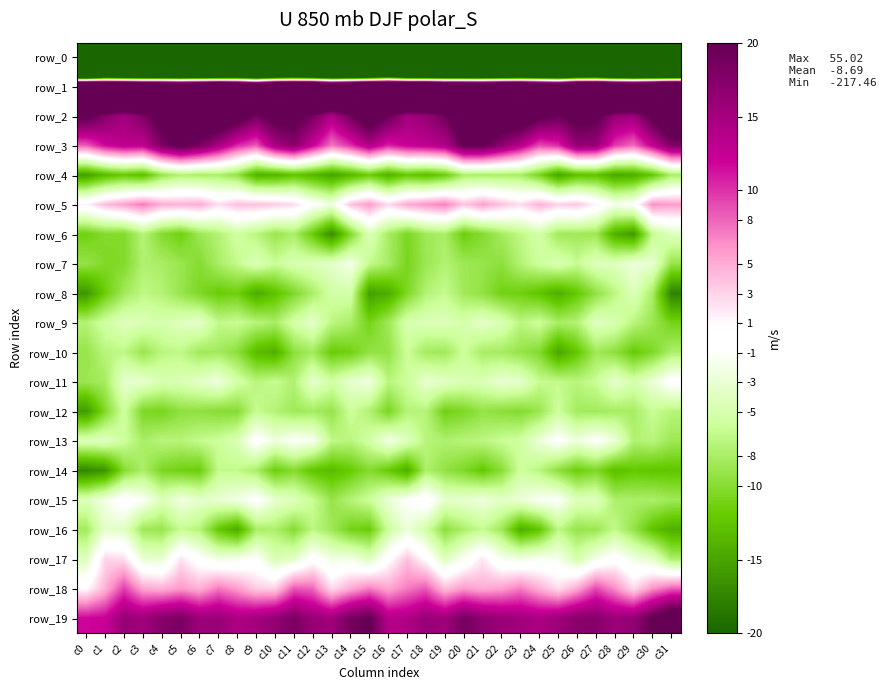

Reading left to right, list all the values displayed in this chart.

row_0: -217.5	-186.1	-187.7	-188.5	-189.1	-187.3	-184.3	-184.8	-177.3	-180.3	-180.2	-179.4	-182.0	-186.4	-186.2	-183.8	-181.6	-186.0	-188.2	-188.6	-189.5	-185.2	-185.0	-182.0	-176.8	-181.7	-179.4	-179.8	-184.1	-186.3	-186.2	-201.0
row_1: 55.0	51.2	50.0	48.5	48.2	46.3	47.1	49.1	46.4	42.0	47.9	49.6	48.8	44.6	47.3	49.6	52.7	49.4	50.2	47.9	47.8	46.2	48.2	48.5	44.7	43.3	48.9	49.9	46.8	45.8	47.8	54.5
row_2: 21.1	17.5	15.0	18.1	22.3	26.2	24.7	25.5	22.7	18.7	21.9	21.7	18.7	14.1	19.2	23.7	19.6	15.1	16.1	19.2	24.6	25.9	24.4	25.0	21.2	19.6	21.9	20.9	16.3	15.6	21.3	27.3
row_3: 8.4	11.8	13.3	12.8	18.1	21.0	18.6	14.9	10.5	8.5	14.9	17.2	12.4	7.4	10.2	14.2	10.7	12.4	13.1	14.0	20.3	20.3	17.0	13.5	9.1	10.4	16.5	16.0	9.7	7.8	12.7	17.8
row_4: -15.4	-13.2	-12.1	-13.0	-9.0	-7.5	-7.9	-7.8	-9.3	-14.1	-13.8	-12.4	-13.7	-15.2	-13.6	-11.6	-14.2	-12.1	-13.1	-11.7	-7.8	-7.9	-7.9	-8.0	-10.8	-15.1	-12.8	-12.6	-14.9	-14.4	-12.1	-8.0
row_5: 1.4	4.2	5.5	7.2	4.9	4.6	5.0	2.5	3.9	3.9	3.4	2.6	-0.6	-2.3	3.8	5.8	2.5	5.1	6.0	7.0	3.7	5.6	3.8	2.5	4.7	3.1	3.7	1.3	-1.7	-0.7	6.3	5.7
row_6: -11.4	-10.2	-10.3	-7.3	-10.1	-11.4	-8.7	-7.5	-5.4	-7.0	-8.9	-7.9	-11.9	-16.8	-10.4	-4.3	-8.0	-10.7	-8.5	-7.9	-11.6	-10.1	-8.3	-6.7	-5.2	-8.4	-8.6	-8.6	-14.2	-15.8	-6.3	-4.0
row_7: -9.2	-10.5	-10.3	-7.6	-8.0	-8.9	-10.1	-8.0	-6.5	-4.4	-6.0	-4.6	-4.3	-3.6	-1.9	-6.4	-8.0	-10.9	-8.8	-7.5	-8.7	-9.1	-9.6	-7.4	-5.7	-4.5	-6.2	-4.1	-4.1	-2.6	-3.2	-9.0
row_8: -16.1	-11.7	-8.4	-6.7	-7.4	-9.0	-10.6	-11.8	-11.4	-14.6	-12.7	-10.4	-7.9	-5.3	-5.0	-15.4	-14.4	-10.5	-7.4	-6.4	-8.4	-9.4	-11.2	-11.4	-12.6	-14.2	-12.1	-9.4	-6.9	-4.2	-8.0	-17.7
row_9: -7.4	-5.4	-4.0	-4.4	-4.9	-4.0	-3.4	-6.6	-6.2	-7.1	-8.0	-5.2	-3.4	-6.9	-8.0	-11.1	-8.6	-4.7	-4.3	-4.2	-5.0	-3.5	-4.4	-7.0	-5.8	-8.0	-7.4	-3.9	-4.7	-7.1	-8.7	-11.1
row_10: -9.1	-7.1	-6.7	-9.0	-7.0	-6.6	-8.5	-8.3	-9.6	-13.2	-14.1	-9.6	-8.3	-11.8	-11.3	-9.3	-9.3	-5.9	-8.3	-8.4	-5.9	-8.0	-8.2	-9.1	-10.2	-14.9	-12.3	-8.5	-9.6	-11.9	-10.5	-7.8
row_11: -8.8	-8.2	-3.3	-3.2	-4.7	-4.5	-3.6	-2.4	-5.2	-7.0	-6.3	-7.5	-3.3	-5.3	-3.3	-2.2	-7.0	-5.9	-3.1	-3.7	-4.6	-4.4	-2.9	-3.4	-6.3	-6.5	-7.1	-6.1	-3.2	-5.0	-2.8	-0.1
row_12: -15.8	-10.3	-5.6	-10.5	-10.9	-9.5	-9.5	-10.0	-10.0	-6.3	-7.3	-8.5	-8.2	-9.1	-5.9	-7.5	-10.8	-7.2	-7.2	-11.3	-10.5	-9.2	-9.7	-10.2	-8.9	-5.8	-8.3	-8.4	-8.1	-8.1	-6.1	-7.2
row_13: -4.2	-3.8	-5.8	-8.0	-7.1	-7.3	-6.5	-5.9	-4.5	-0.0	-2.5	-0.9	-1.5	-6.7	-7.1	-5.4	-2.1	-4.1	-7.1	-7.6	-7.2	-7.0	-6.1	-5.5	-2.8	-0.6	-2.5	-0.7	-2.7	-7.5	-7.1	-8.7
row_14: -17.3	-16.3	-10.0	-7.9	-10.6	-11.3	-11.7	-6.4	-6.5	-7.9	-11.7	-10.1	-12.4	-13.2	-11.9	-10.1	-11.8	-14.4	-7.7	-9.3	-10.5	-12.1	-9.9	-5.7	-7.0	-9.6	-11.6	-10.5	-13.0	-12.1	-12.4	-12.4
row_15: -4.3	-2.1	0.2	-1.2	-4.3	-2.2	-3.4	-2.9	-2.1	-0.2	-3.1	-4.1	-6.1	-9.1	-7.3	-5.8	-2.7	-1.0	0.6	-3.3	-3.2	-2.4	-3.6	-2.8	-1.2	-0.9	-4.2	-4.0	-7.8	-7.9	-7.8	-8.5
row_16: -8.3	-3.4	-3.7	-8.5	-9.0	-6.3	-7.2	-12.1	-14.6	-8.0	-7.7	-10.0	-6.8	-8.5	-11.1	-11.7	-5.8	-2.7	-5.3	-9.6	-7.8	-6.3	-8.5	-14.3	-12.5	-6.7	-9.0	-8.8	-6.5	-9.1	-12.6	-14.3
row_17: -4.0	2.9	2.6	-3.0	-3.2	2.2	-0.4	-2.2	-1.7	-0.7	-4.6	-3.6	-0.0	-2.3	-2.0	-4.0	0.3	3.9	0.5	-4.2	-1.2	2.0	-1.5	-2.2	-1.4	-1.6	-5.0	-1.9	0.0	-2.2	-3.5	-7.8
row_18: 0.8	4.7	9.6	5.3	4.7	5.9	4.8	7.3	5.7	3.4	3.2	8.6	8.0	2.6	5.1	7.0	5.3	7.2	8.5	4.1	5.8	5.0	5.6	7.1	4.8	2.5	5.2	9.2	6.4	2.7	6.2	8.3
row_19: 11.8	12.3	16.1	15.3	17.4	18.3	15.7	16.0	14.4	15.1	16.4	18.3	16.0	15.3	18.7	20.2	13.8	14.1	16.0	15.3	18.8	16.8	15.8	15.3	14.5	15.6	17.3	17.5	15.7	16.3	20.3	24.4